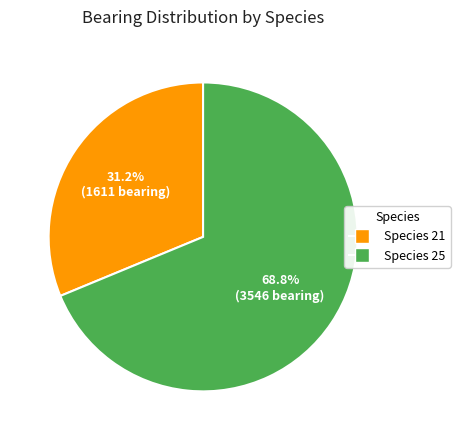

How many segments does this pie chart have?

2